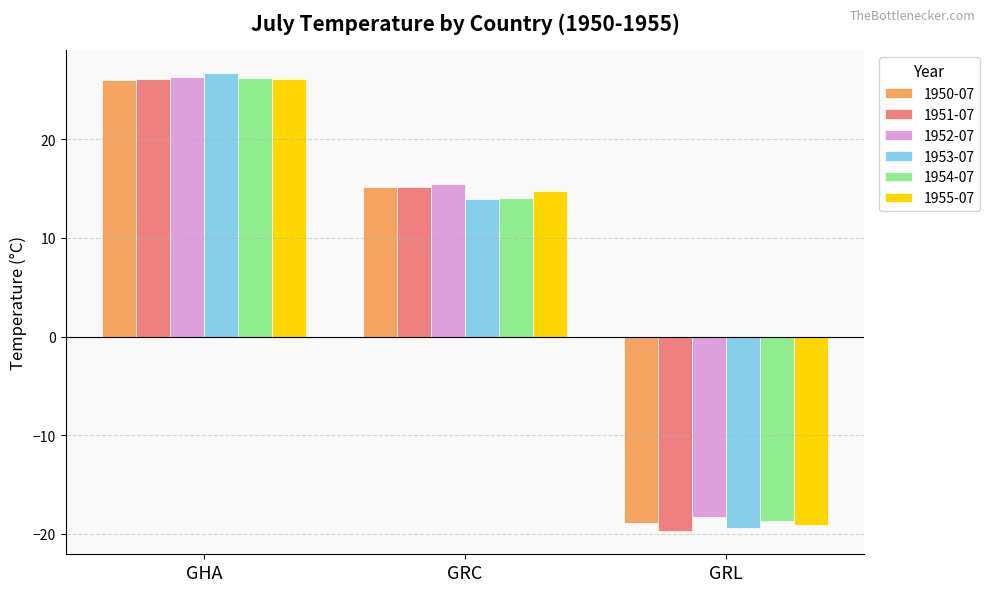

How many categories are shown in the chart?

3